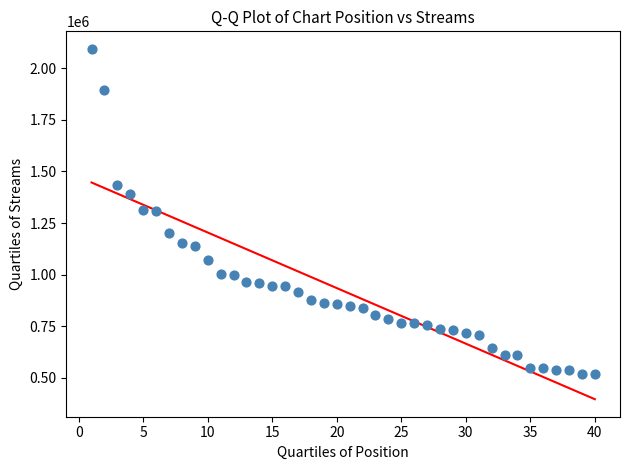

What is the range of X values (max minus min)?

39